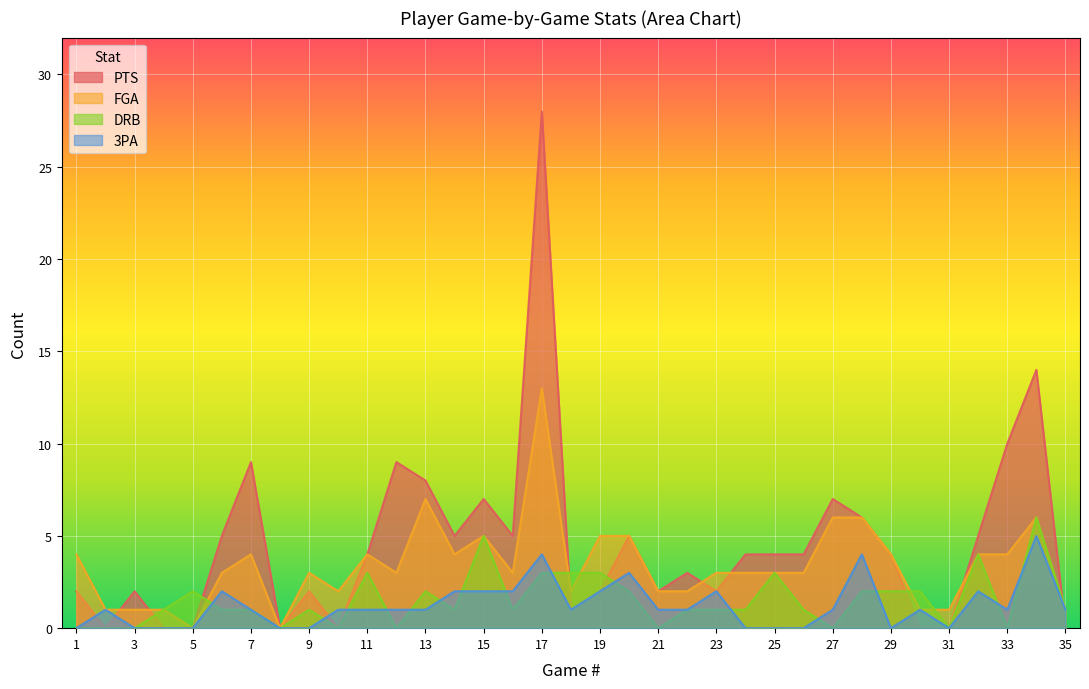

True or false: 3PA and FGA cross at least once.

False